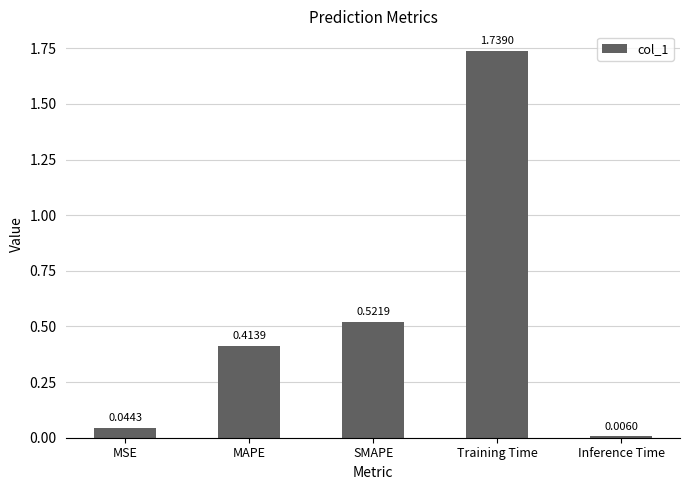

What is the label of the 4th bar from the right?

MAPE